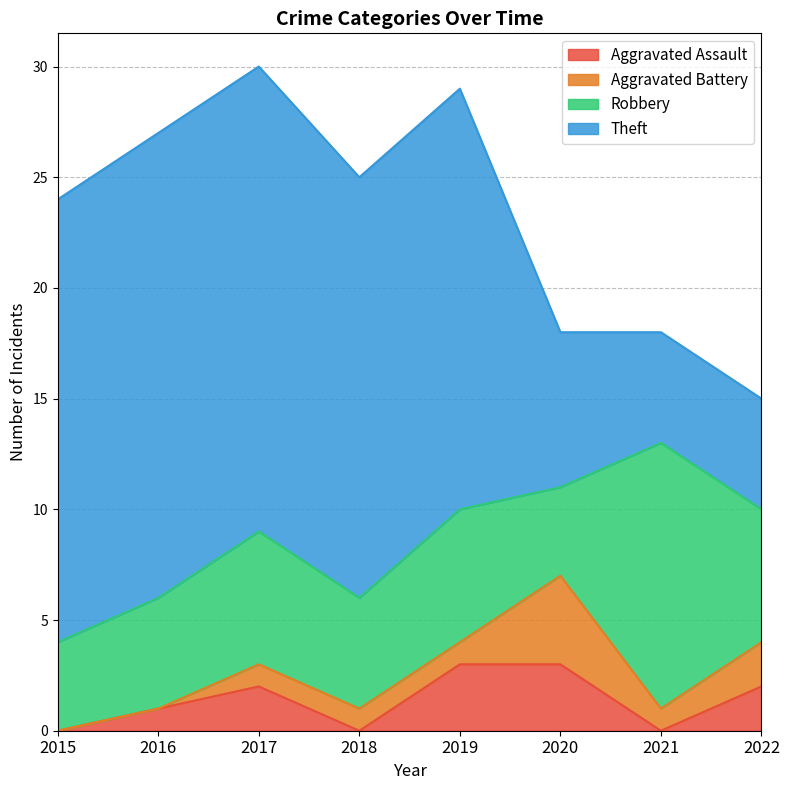

The Theft series shows 3 at 2022. True or false?

False